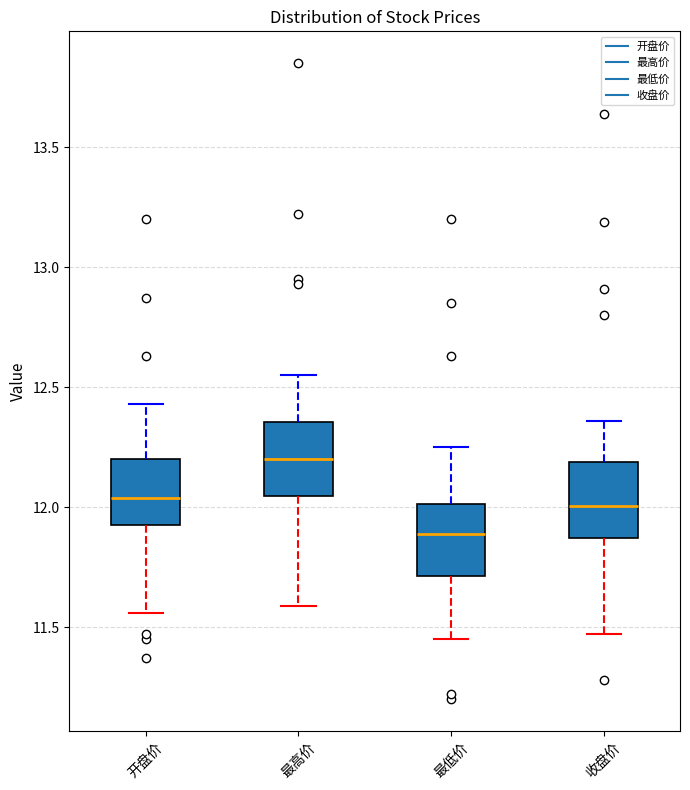

Which box has the lowest median line?

最低价